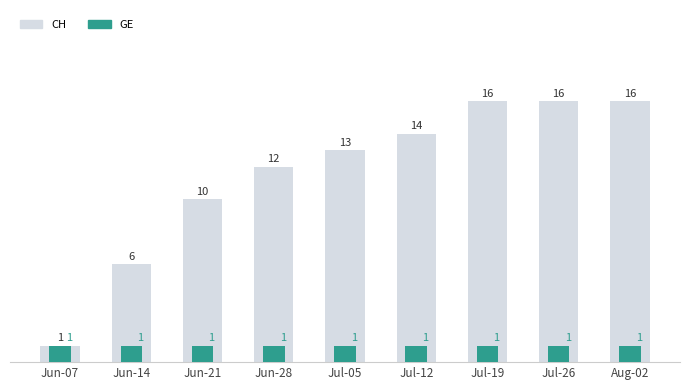

Which has a higher value, Jun-14 or Jul-26?

Jul-26